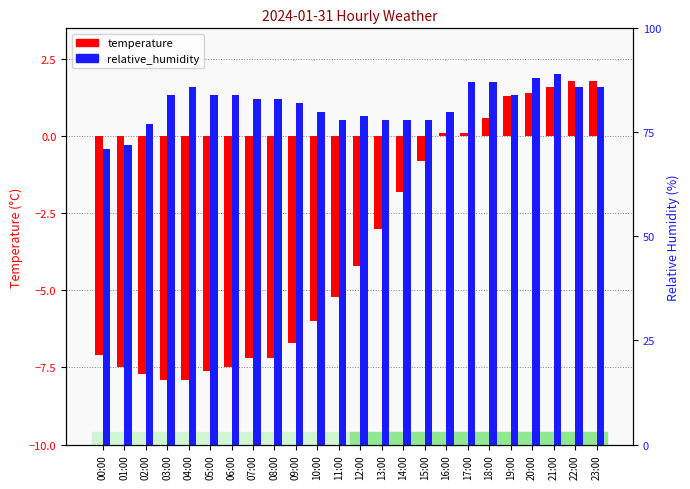

At which label does temperature first exceed -4?

13:00